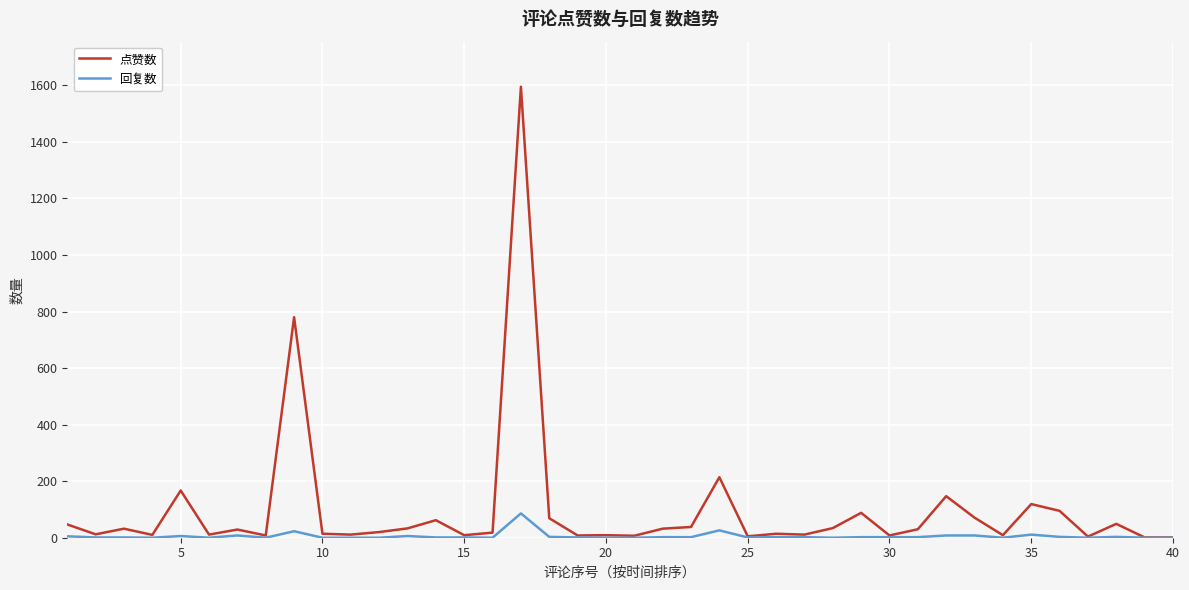

At how many categories does at least one series exceed 401?

2